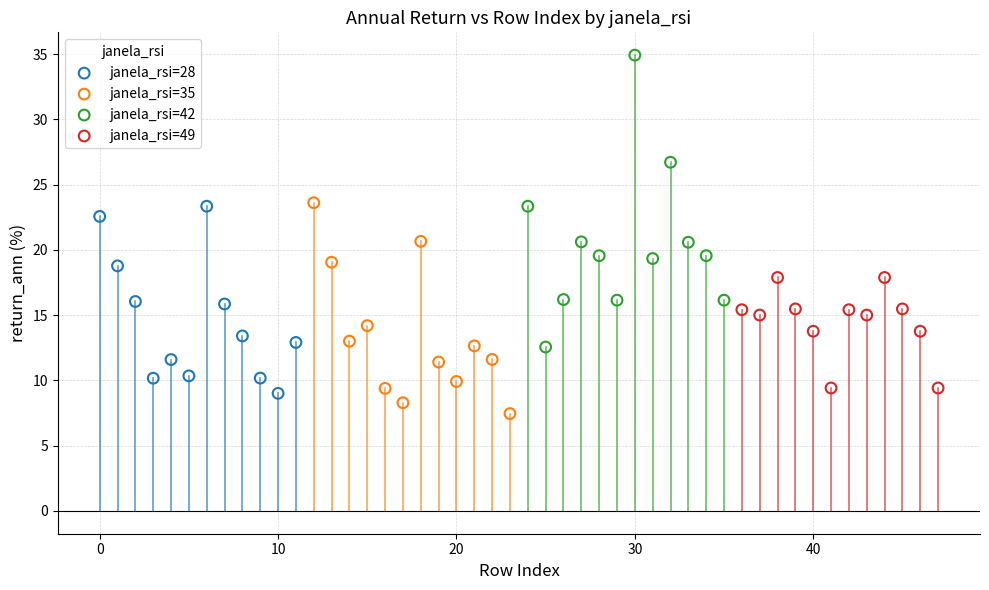

Which series has the widest spread of Y values?

janela_rsi=42